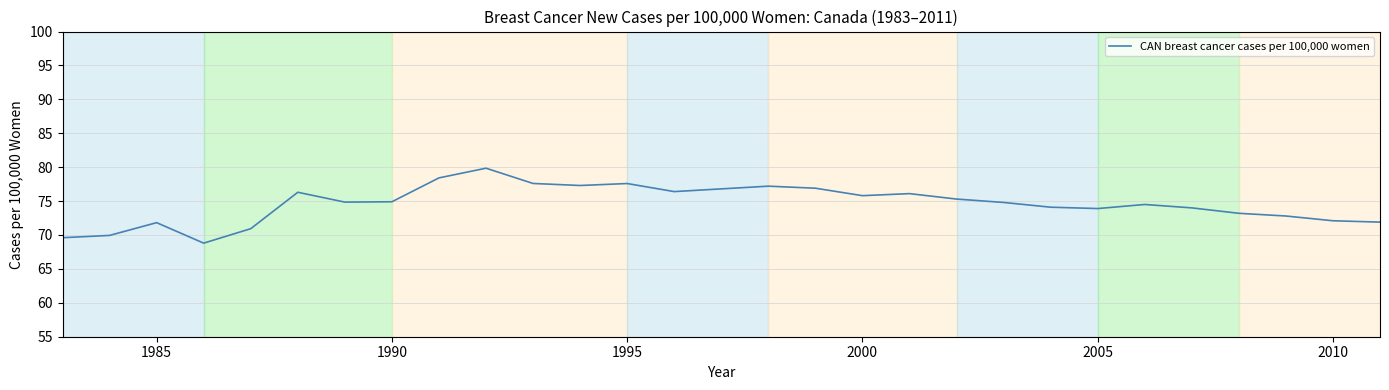

What is the minimum value shown in the chart?

68.8